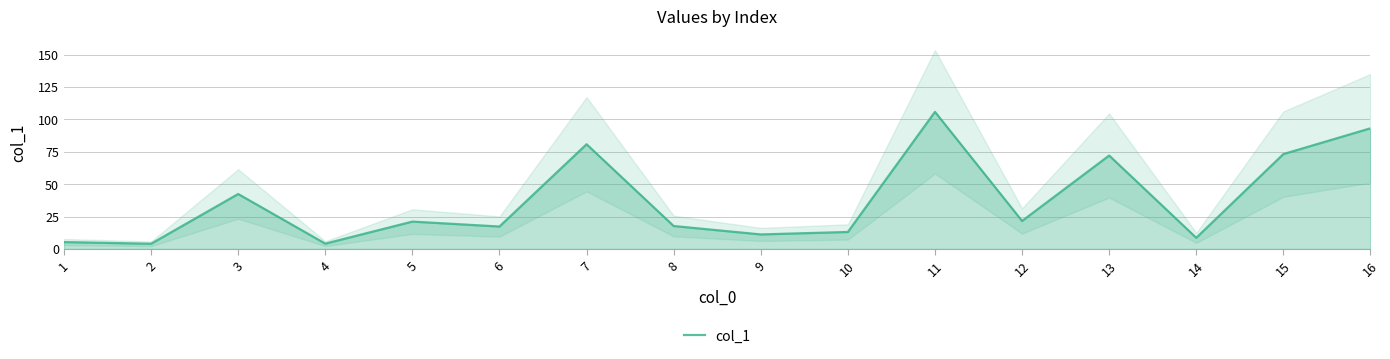

Reading left to right, transcribe all the data shown in this chart.

1=5.3	2=4.0	3=42.4	4=4.1	5=21.1	6=17.3	7=80.8	8=17.7	9=11.2	10=13.1	11=105.8	12=21.6	13=72.1	14=8.6	15=73.2	16=93.1